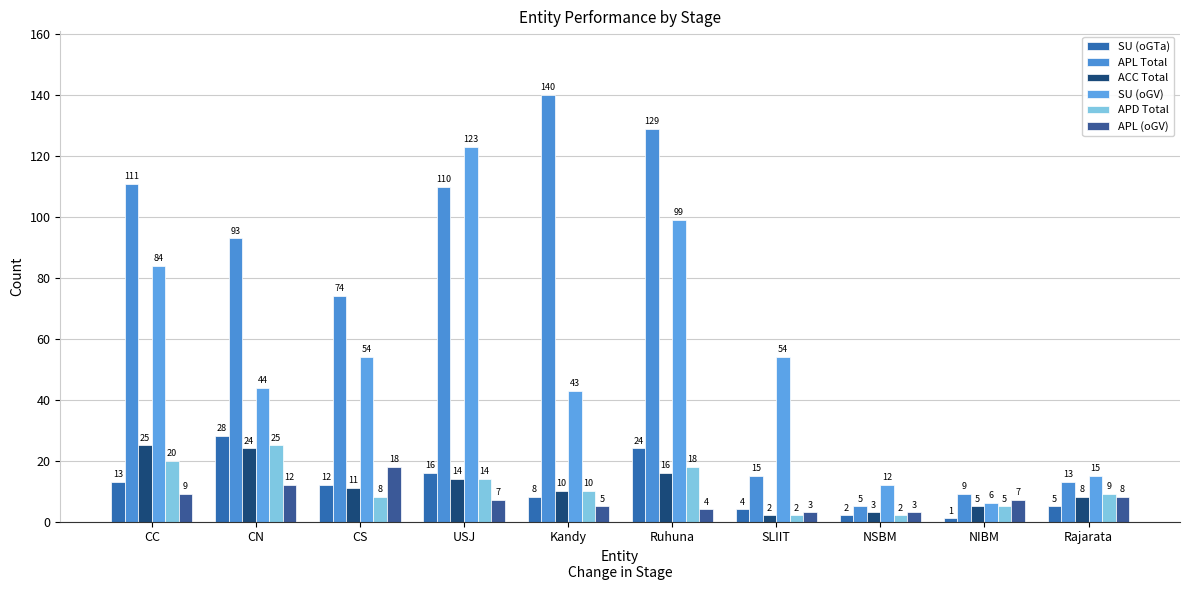

At which category is the sum across all series the highest?

Ruhuna